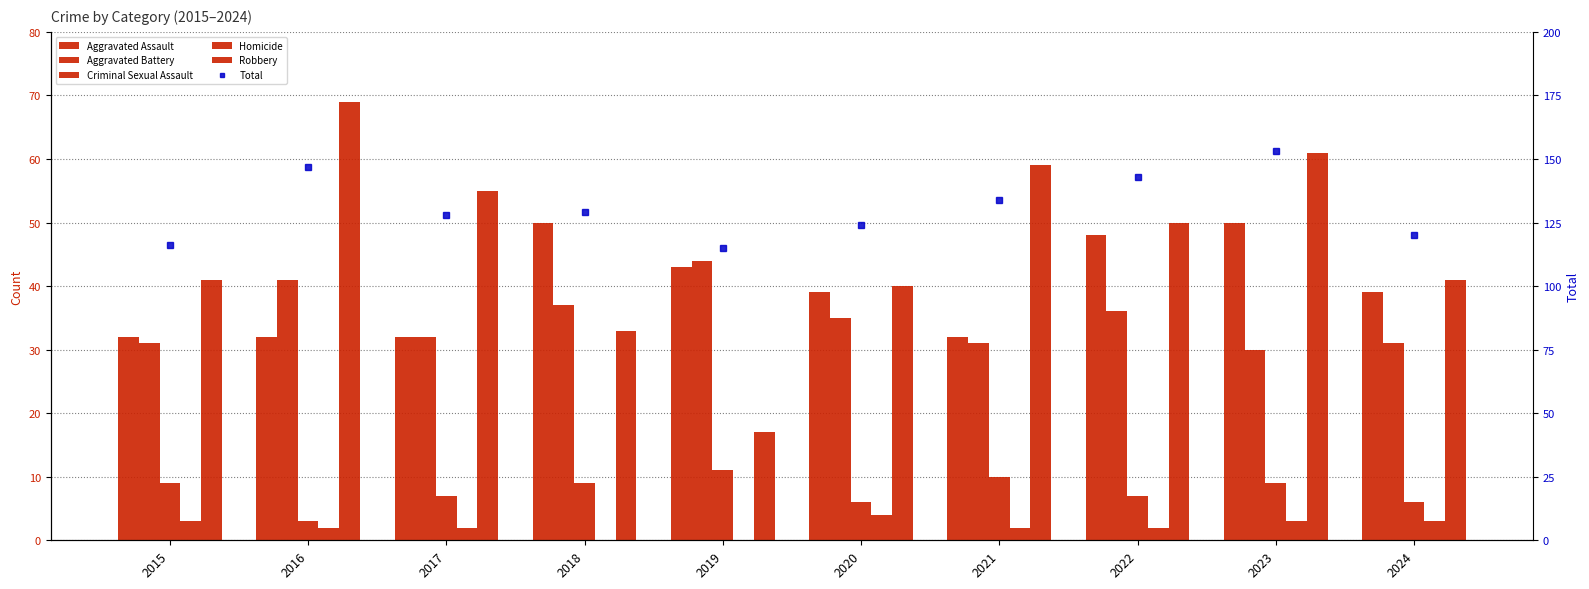

At how many categories does at least one series exceed 135?

3